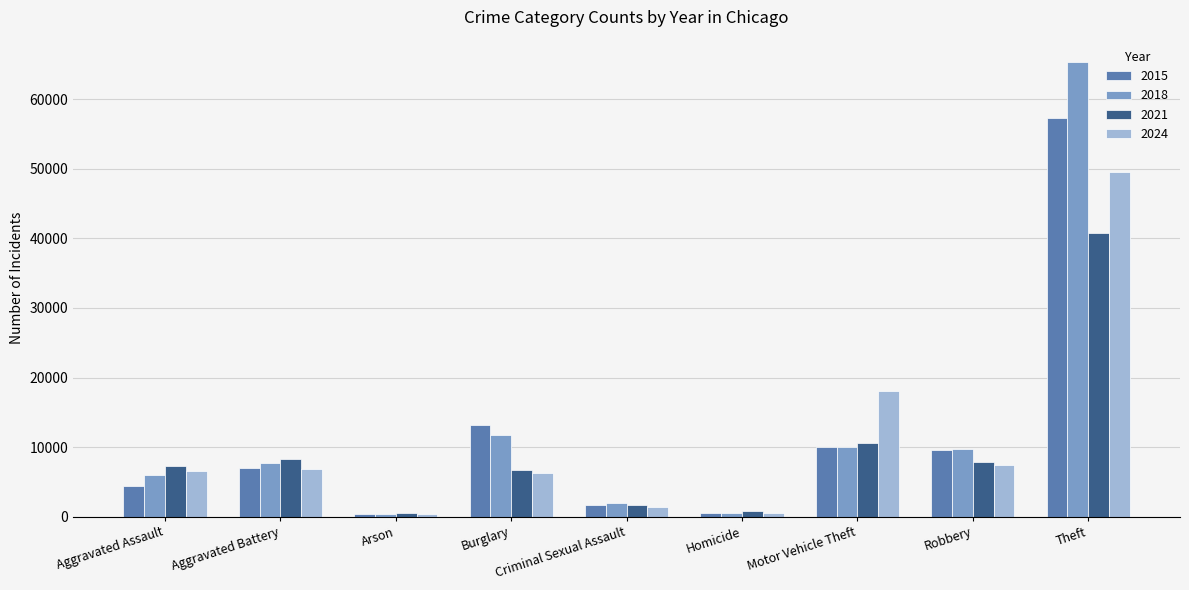

Which series has the largest range (max minus min)?

2018